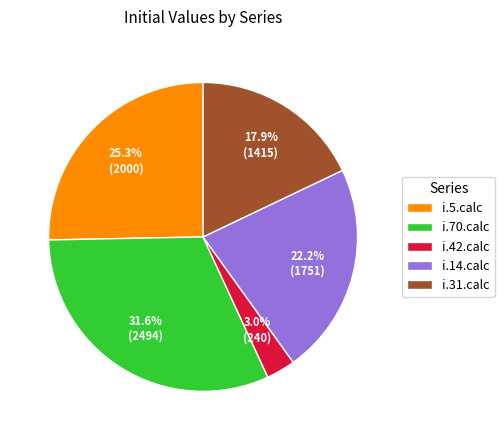

Does i.42.calc account for over 50% of the chart?

No